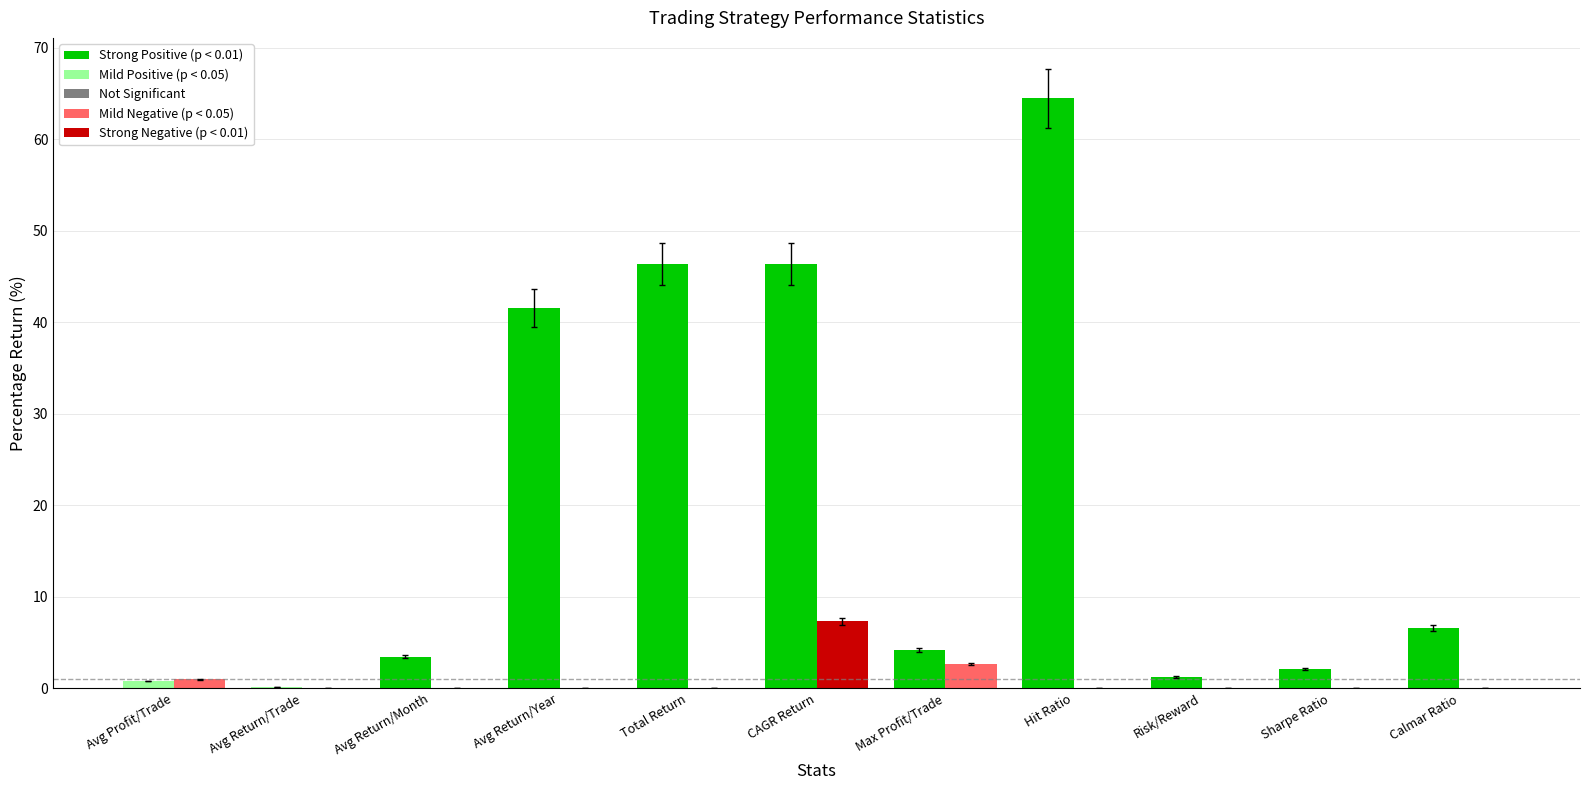

How many series are shown in this chart?

2